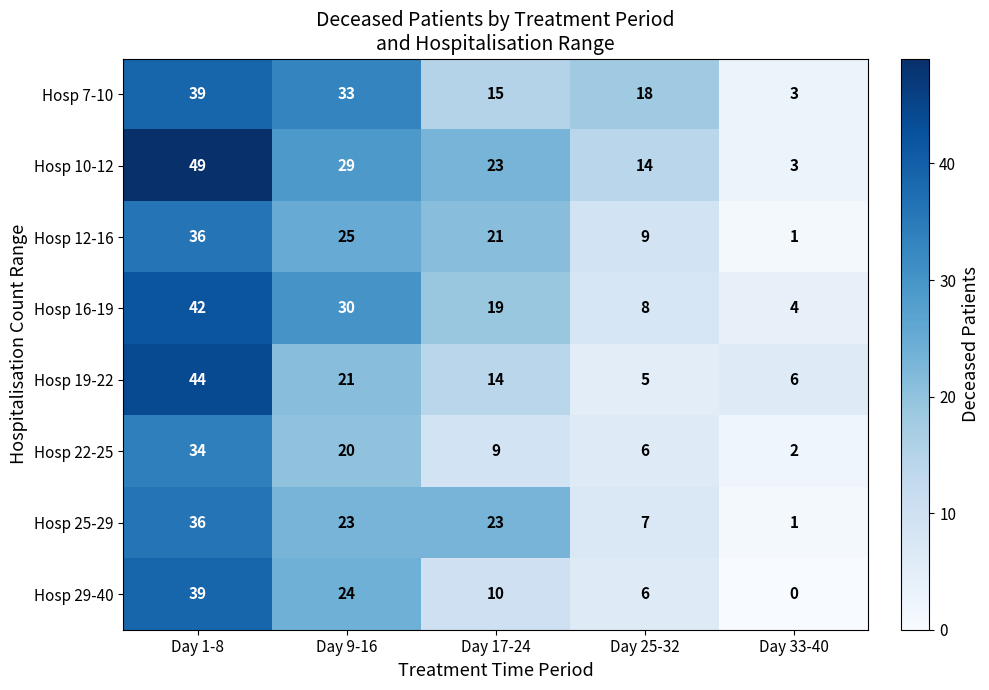

What is the difference between the highest and lowest values at Day 9-16?

13